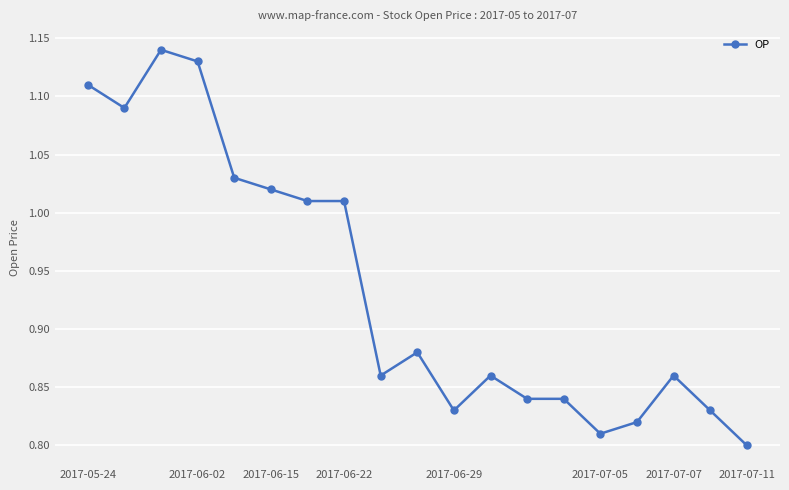

What is the difference between the second highest and second lowest values?

0.3